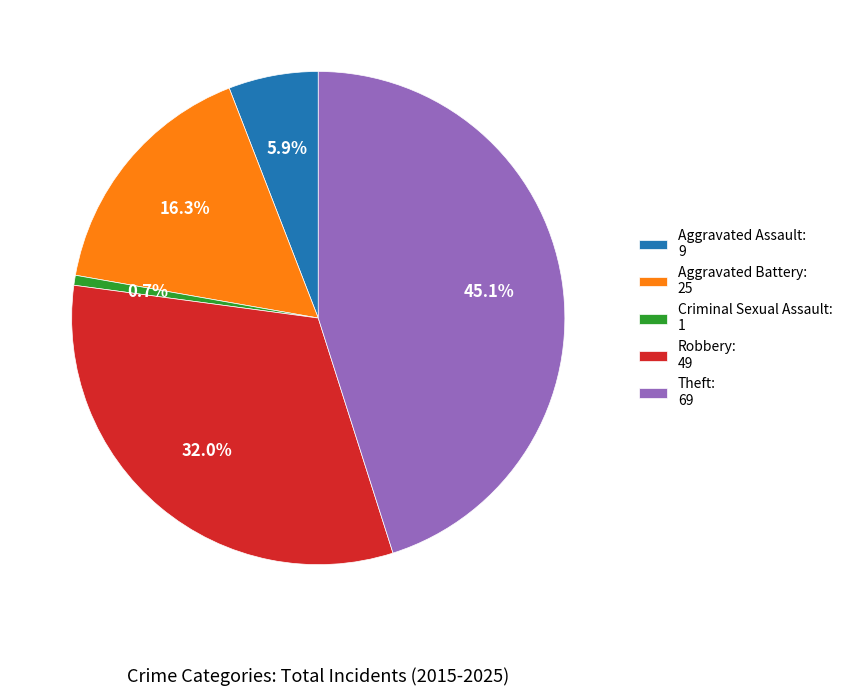

Does Aggravated Battery: 25 represent more than half of the total?

No